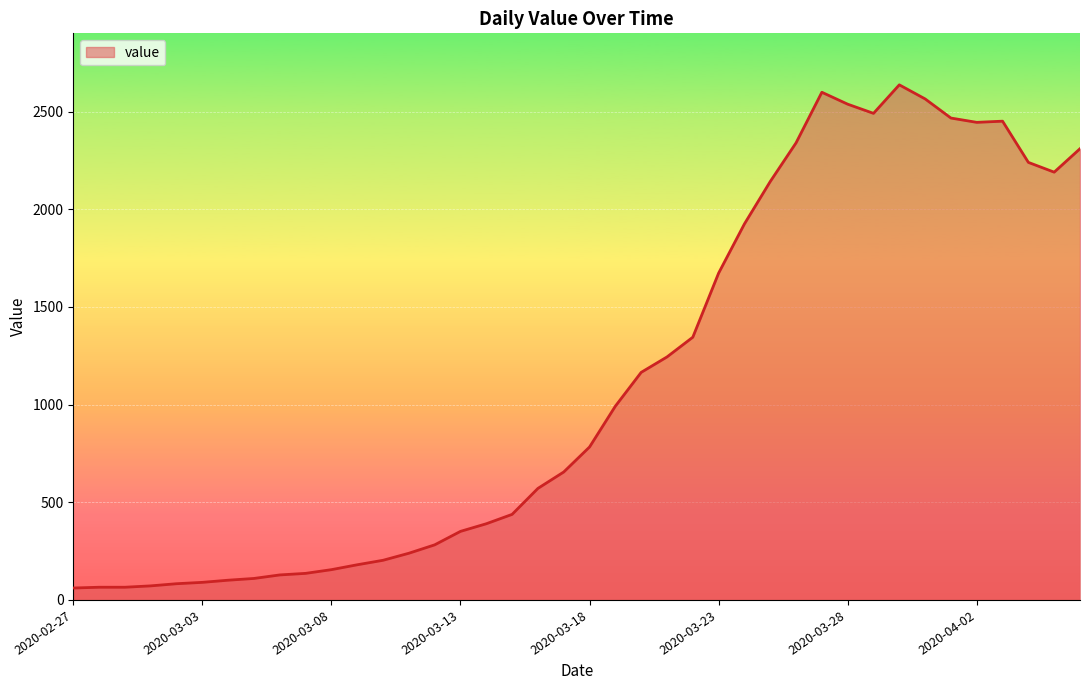

What is the greatest value displayed?

2637